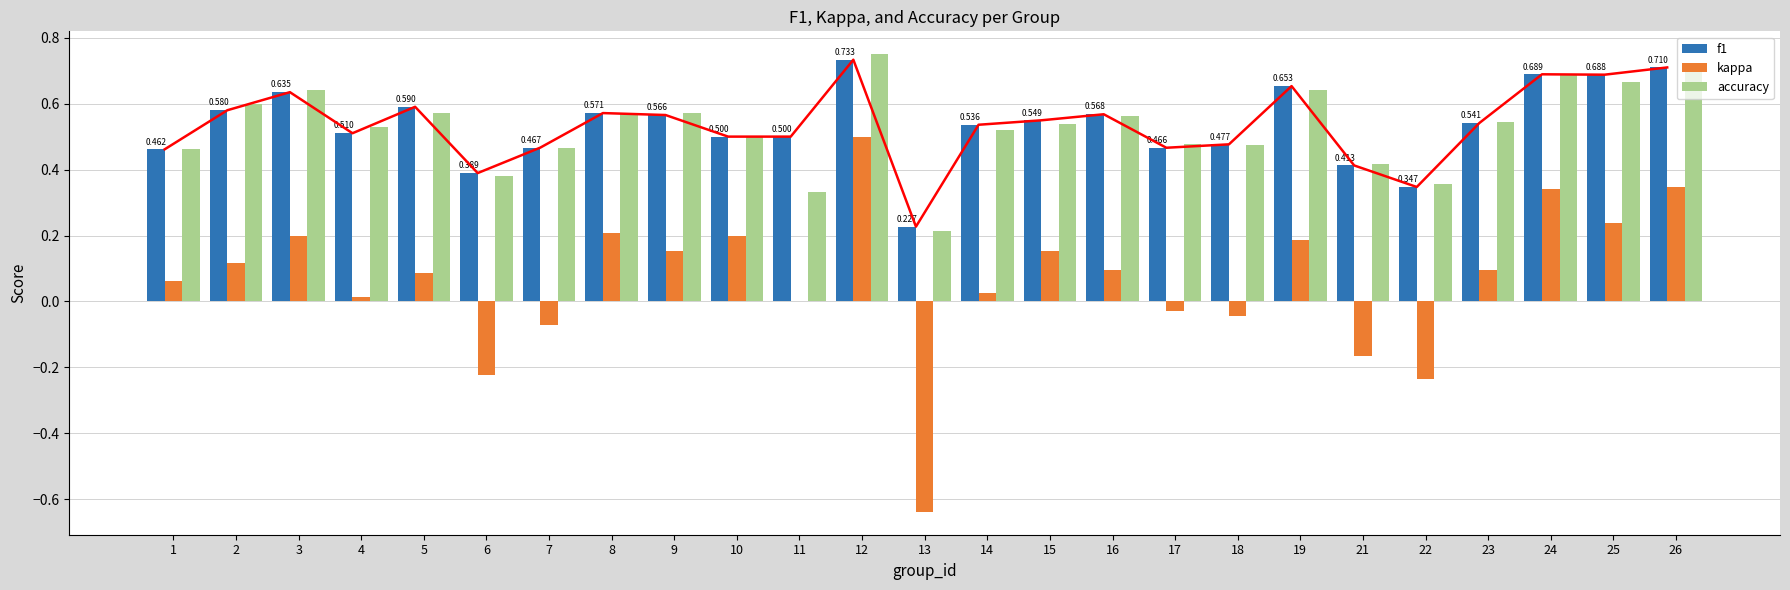

Which category has the lowest value across all series?

13